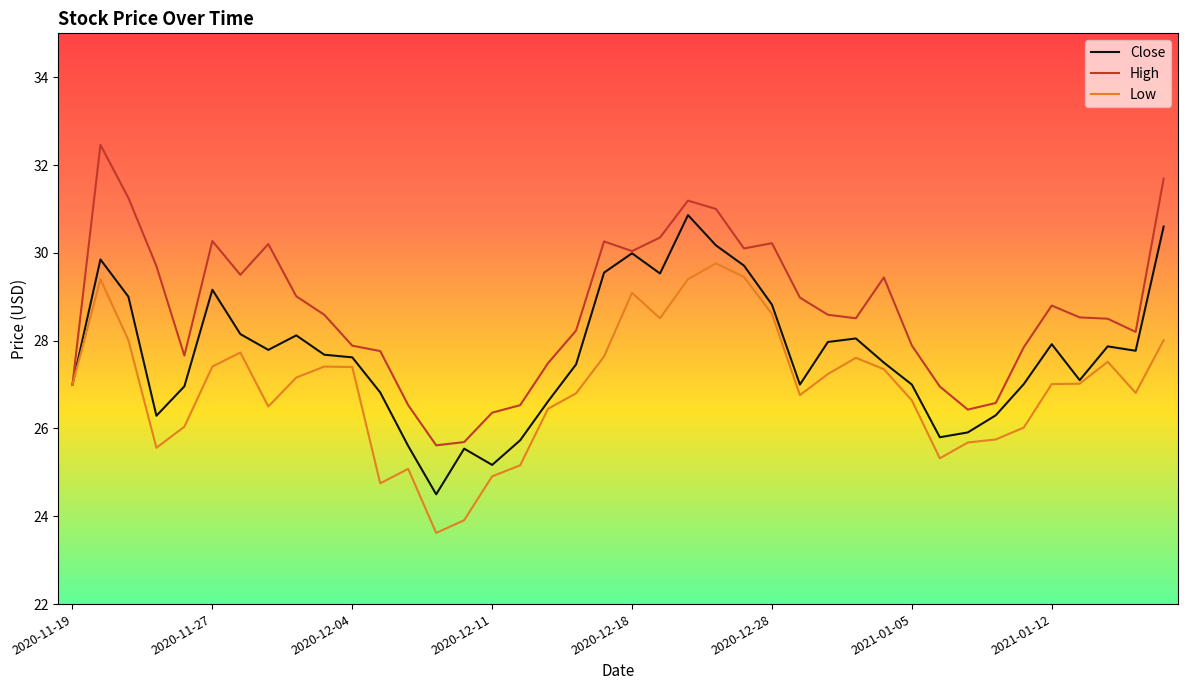

List the series in order of their peak value, highest first.

High, Close, Low